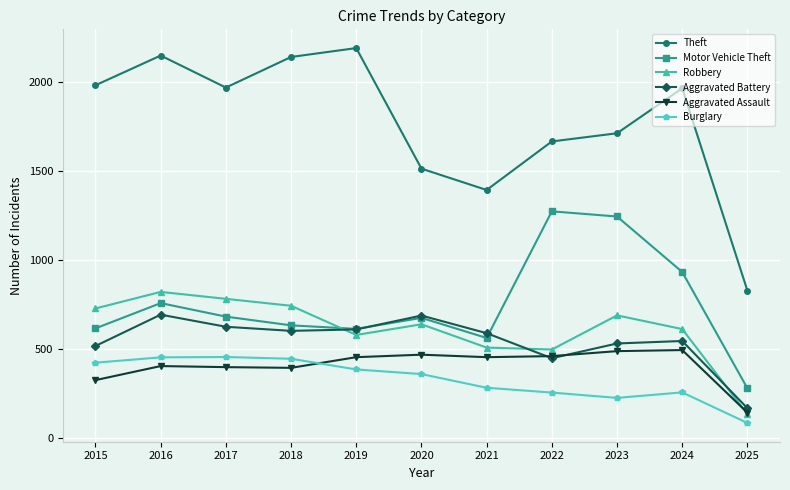

What is the difference between the maximum and minimum values in the Motor Vehicle Theft series?

995